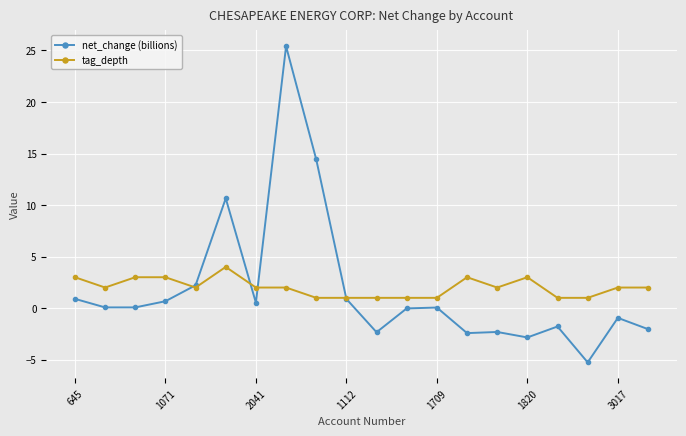

Rank the series by their maximum value, from highest to lowest.

net_change (billions), tag_depth